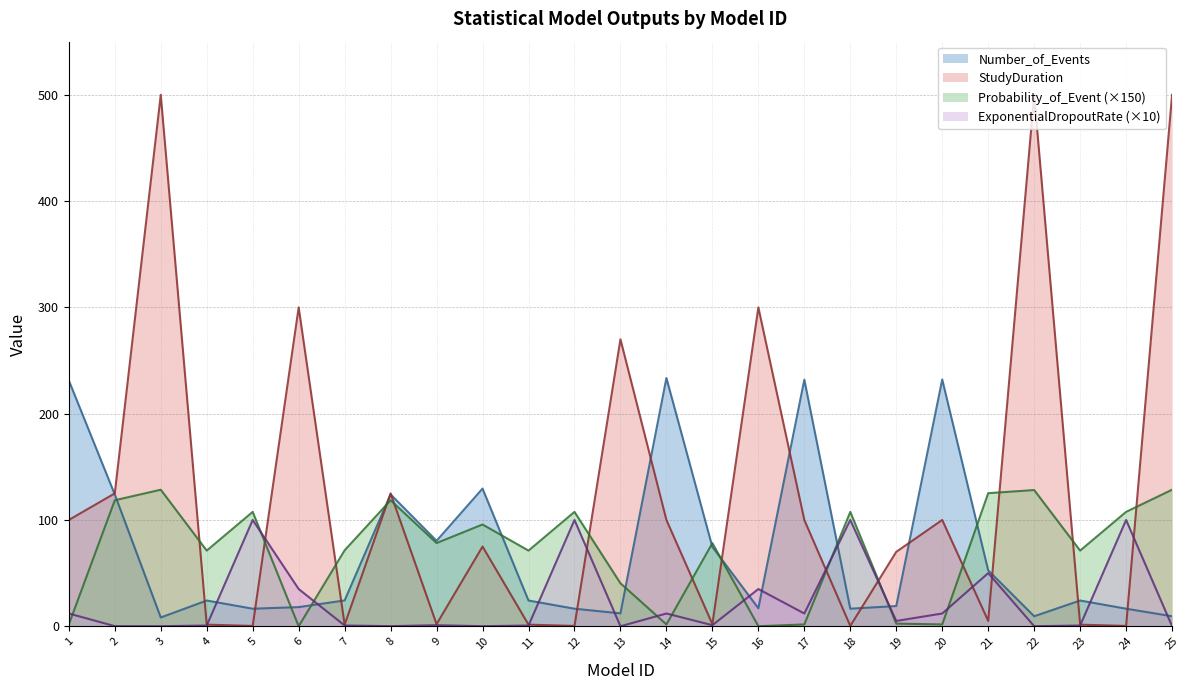

How many lines are shown in the chart?

4